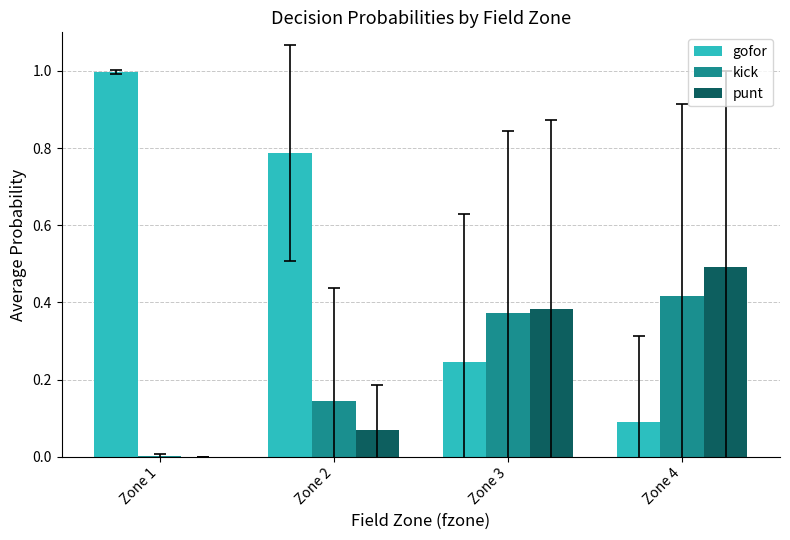

Which series has the largest total across all categories?

gofor